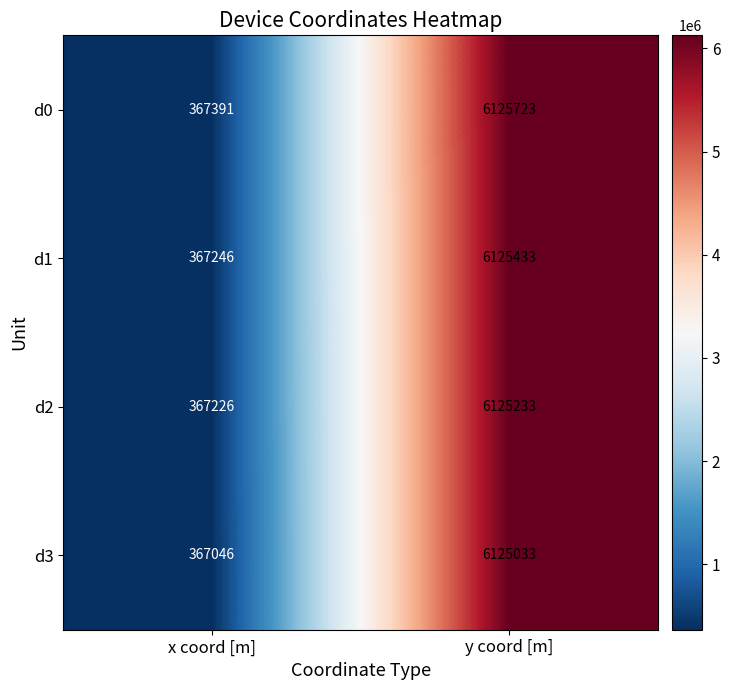

Reading right to left, transcribe all the data shown in this chart.

d0: 6125723	367391
d1: 6125433	367246
d2: 6125233	367226
d3: 6125033	367046